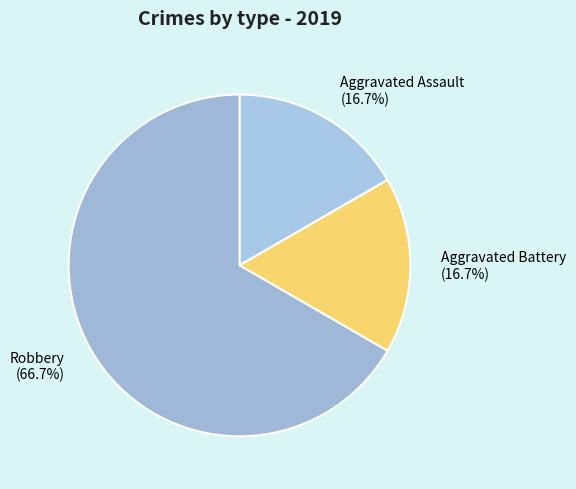

To the nearest percent, what portion does Aggravated Assault represent?

17%